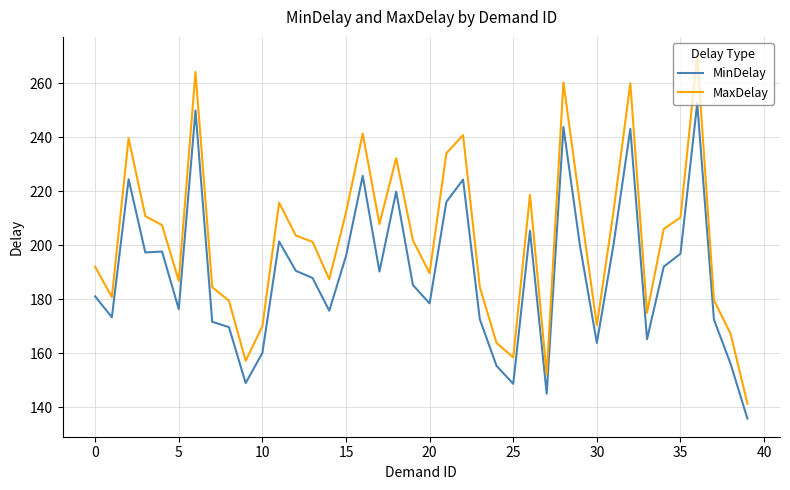

What is the minimum value for MaxDelay?

141.3